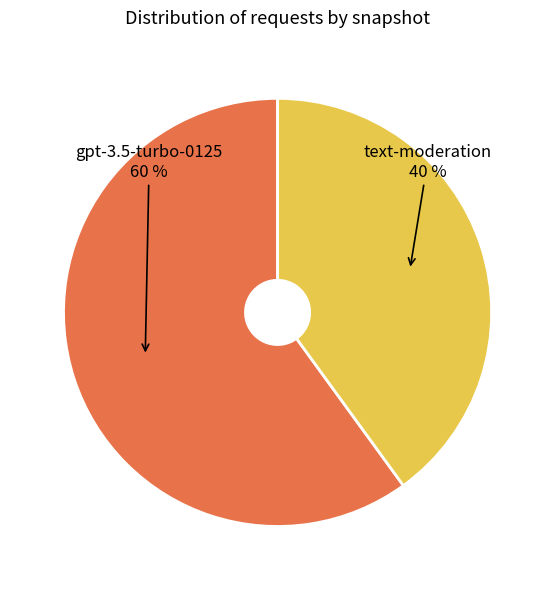

To the nearest percent, what is the average slice percentage?

50%